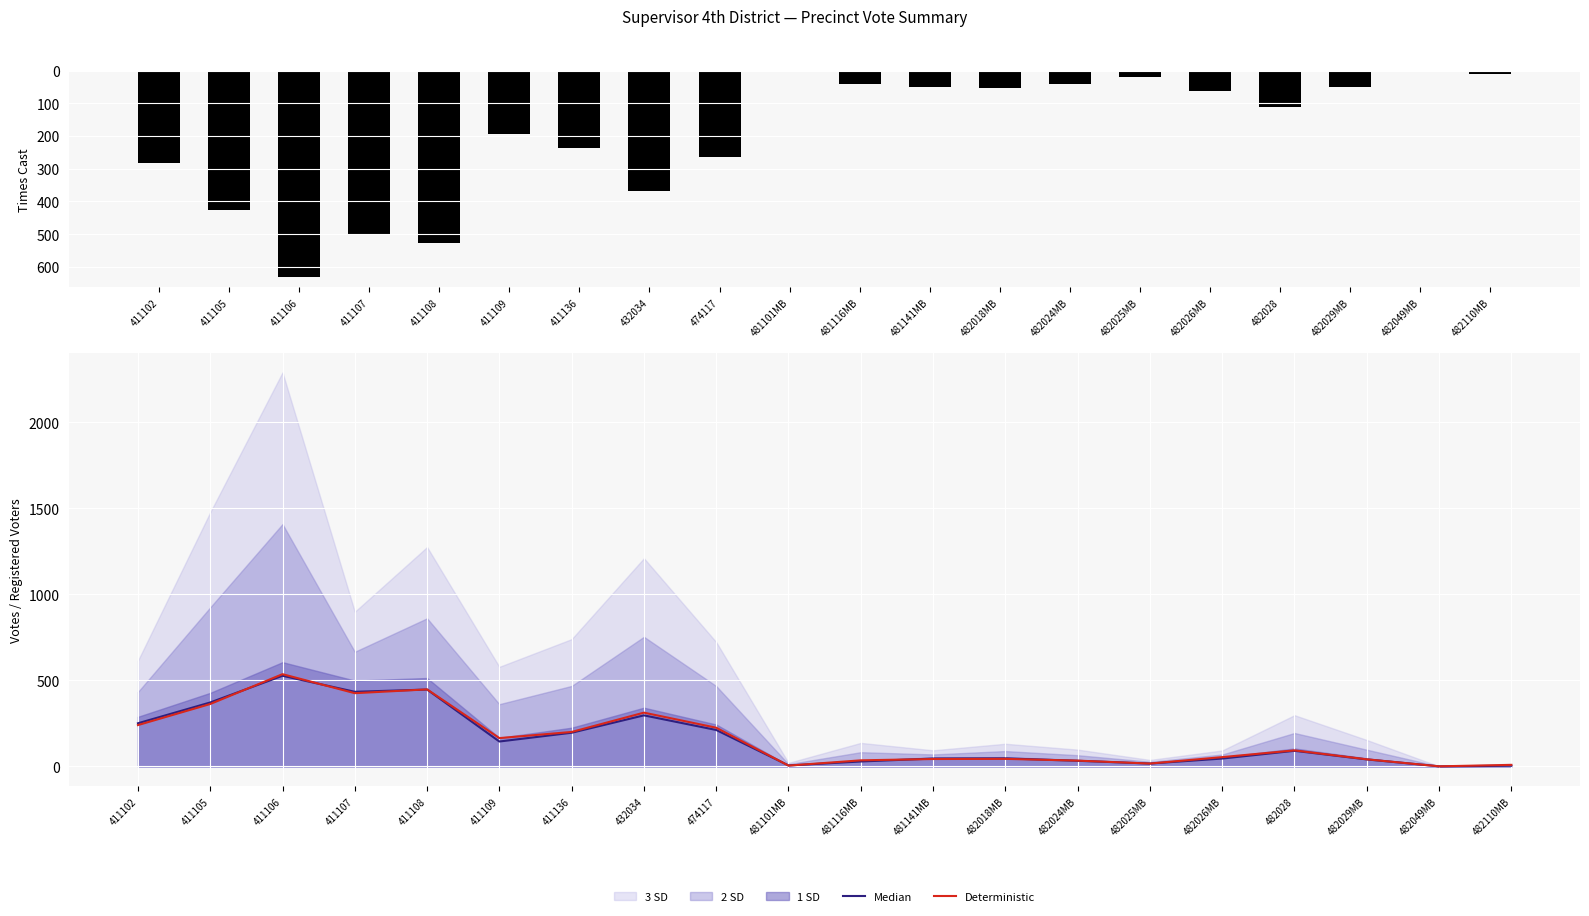

How many categories are shown in the chart?

20